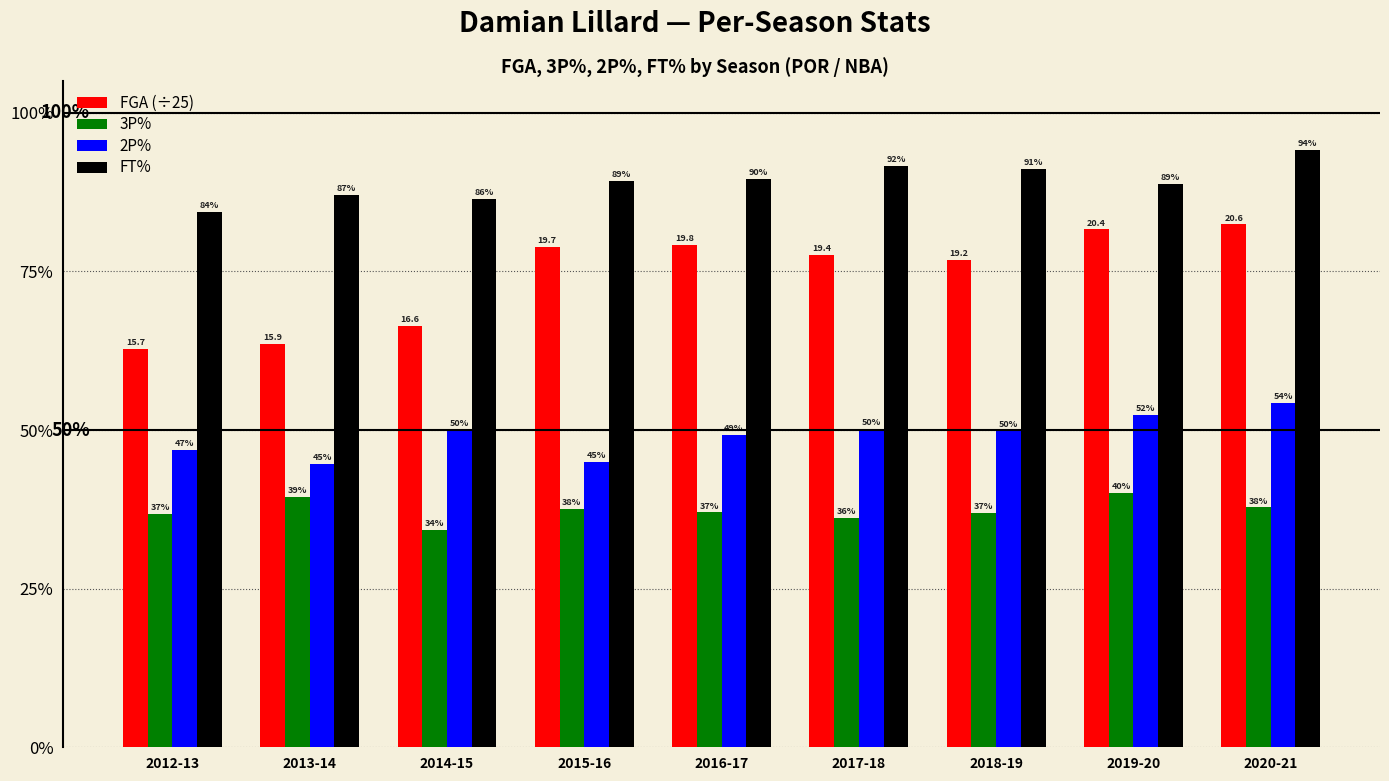

What is the label of the 9th bar from the right?

2012-13